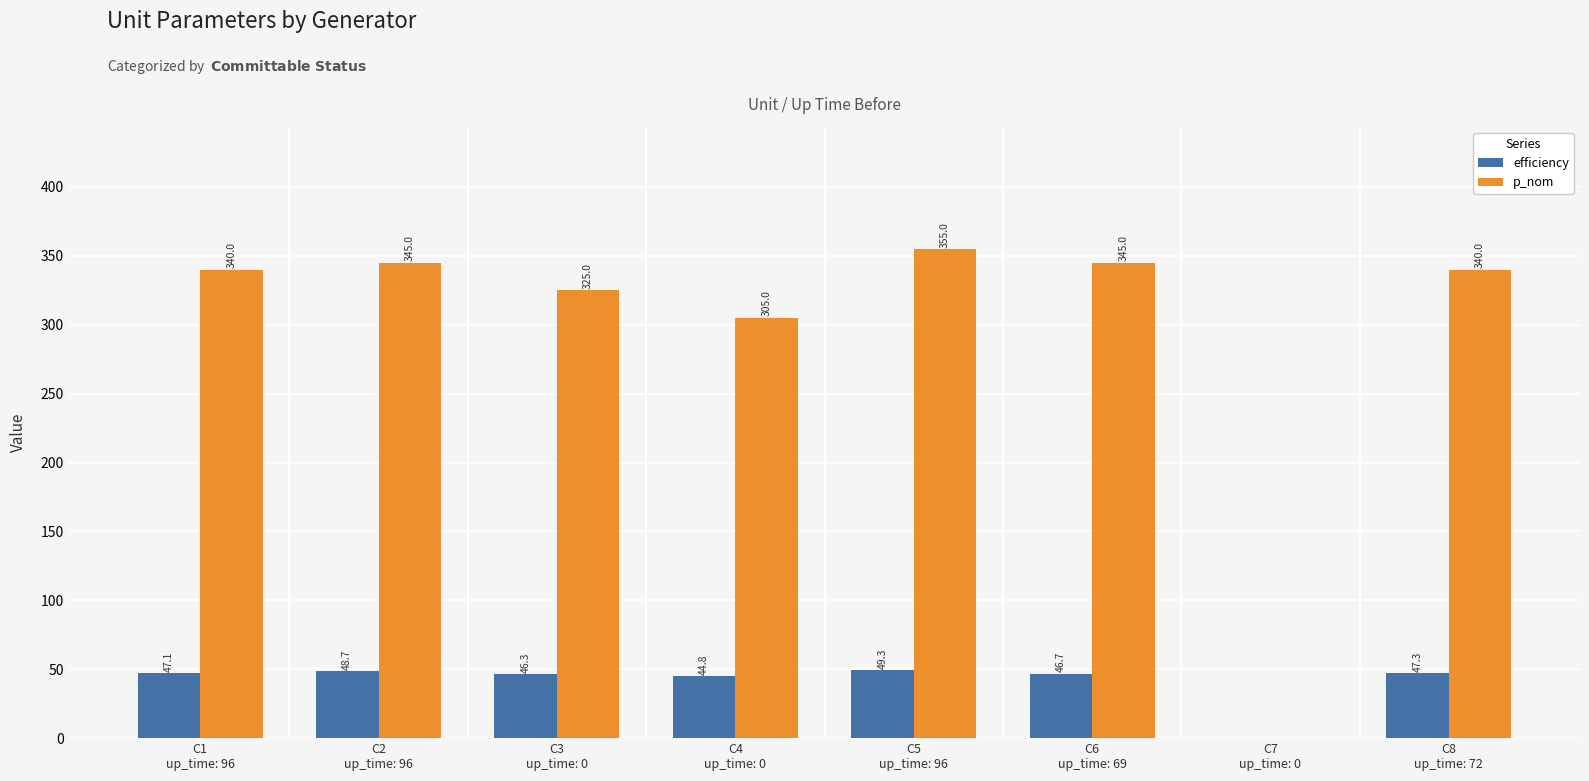

What is the maximum value shown in the chart?

355.0